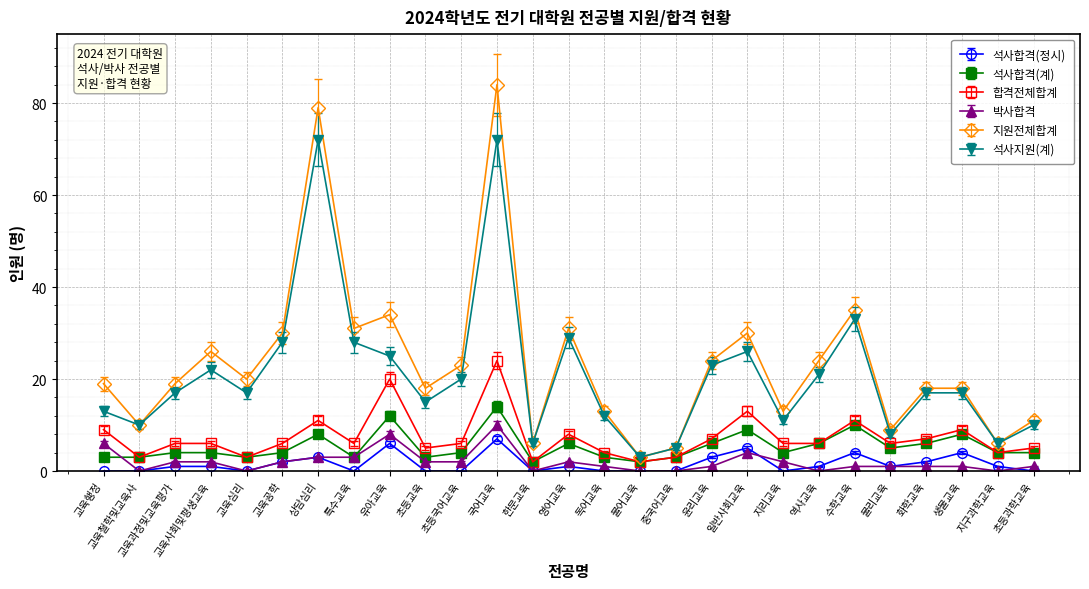

What are all the series names shown in the legend?

석사합격(정시), 석사합격(계), 합격전체합계, 박사합격, 지원전체합계, 석사지원(계)